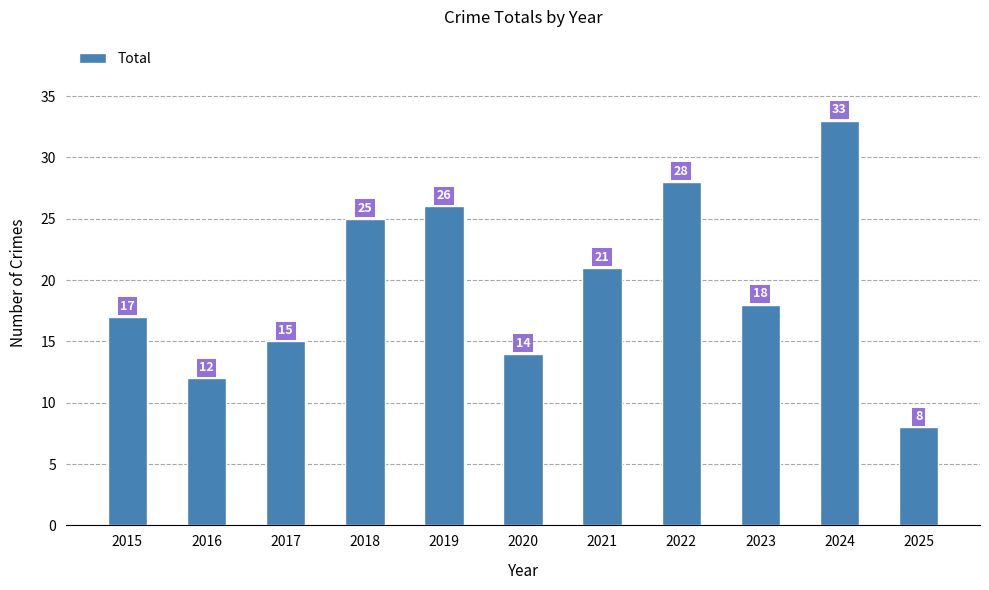

The value at 2020 is 14. True or false?

True